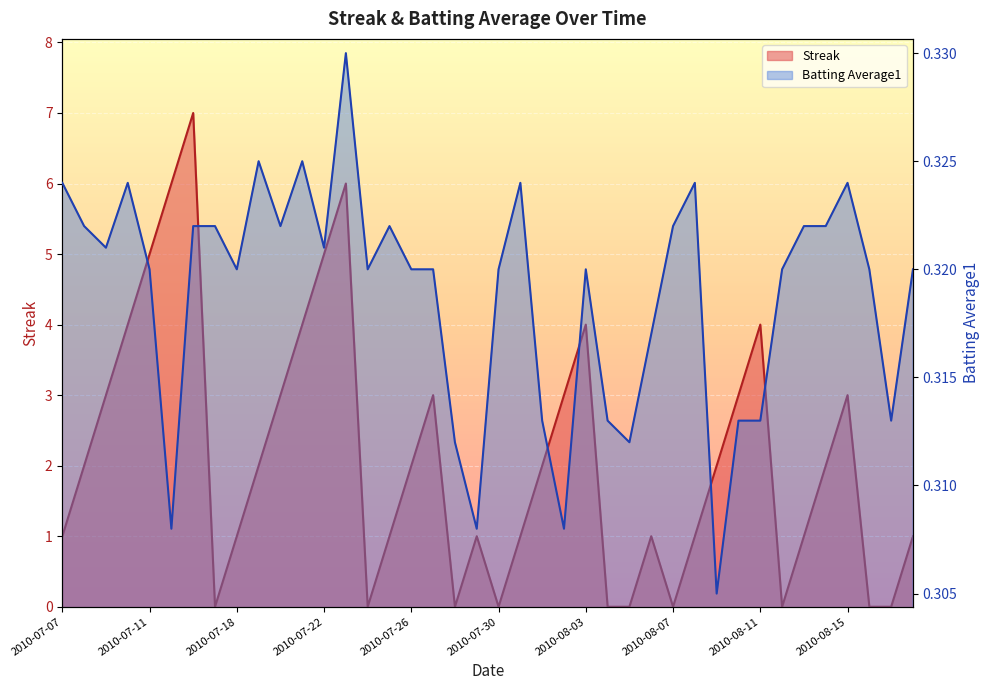

In Streak, how many points are lower than both neighbors (excluding endpoints)?

6